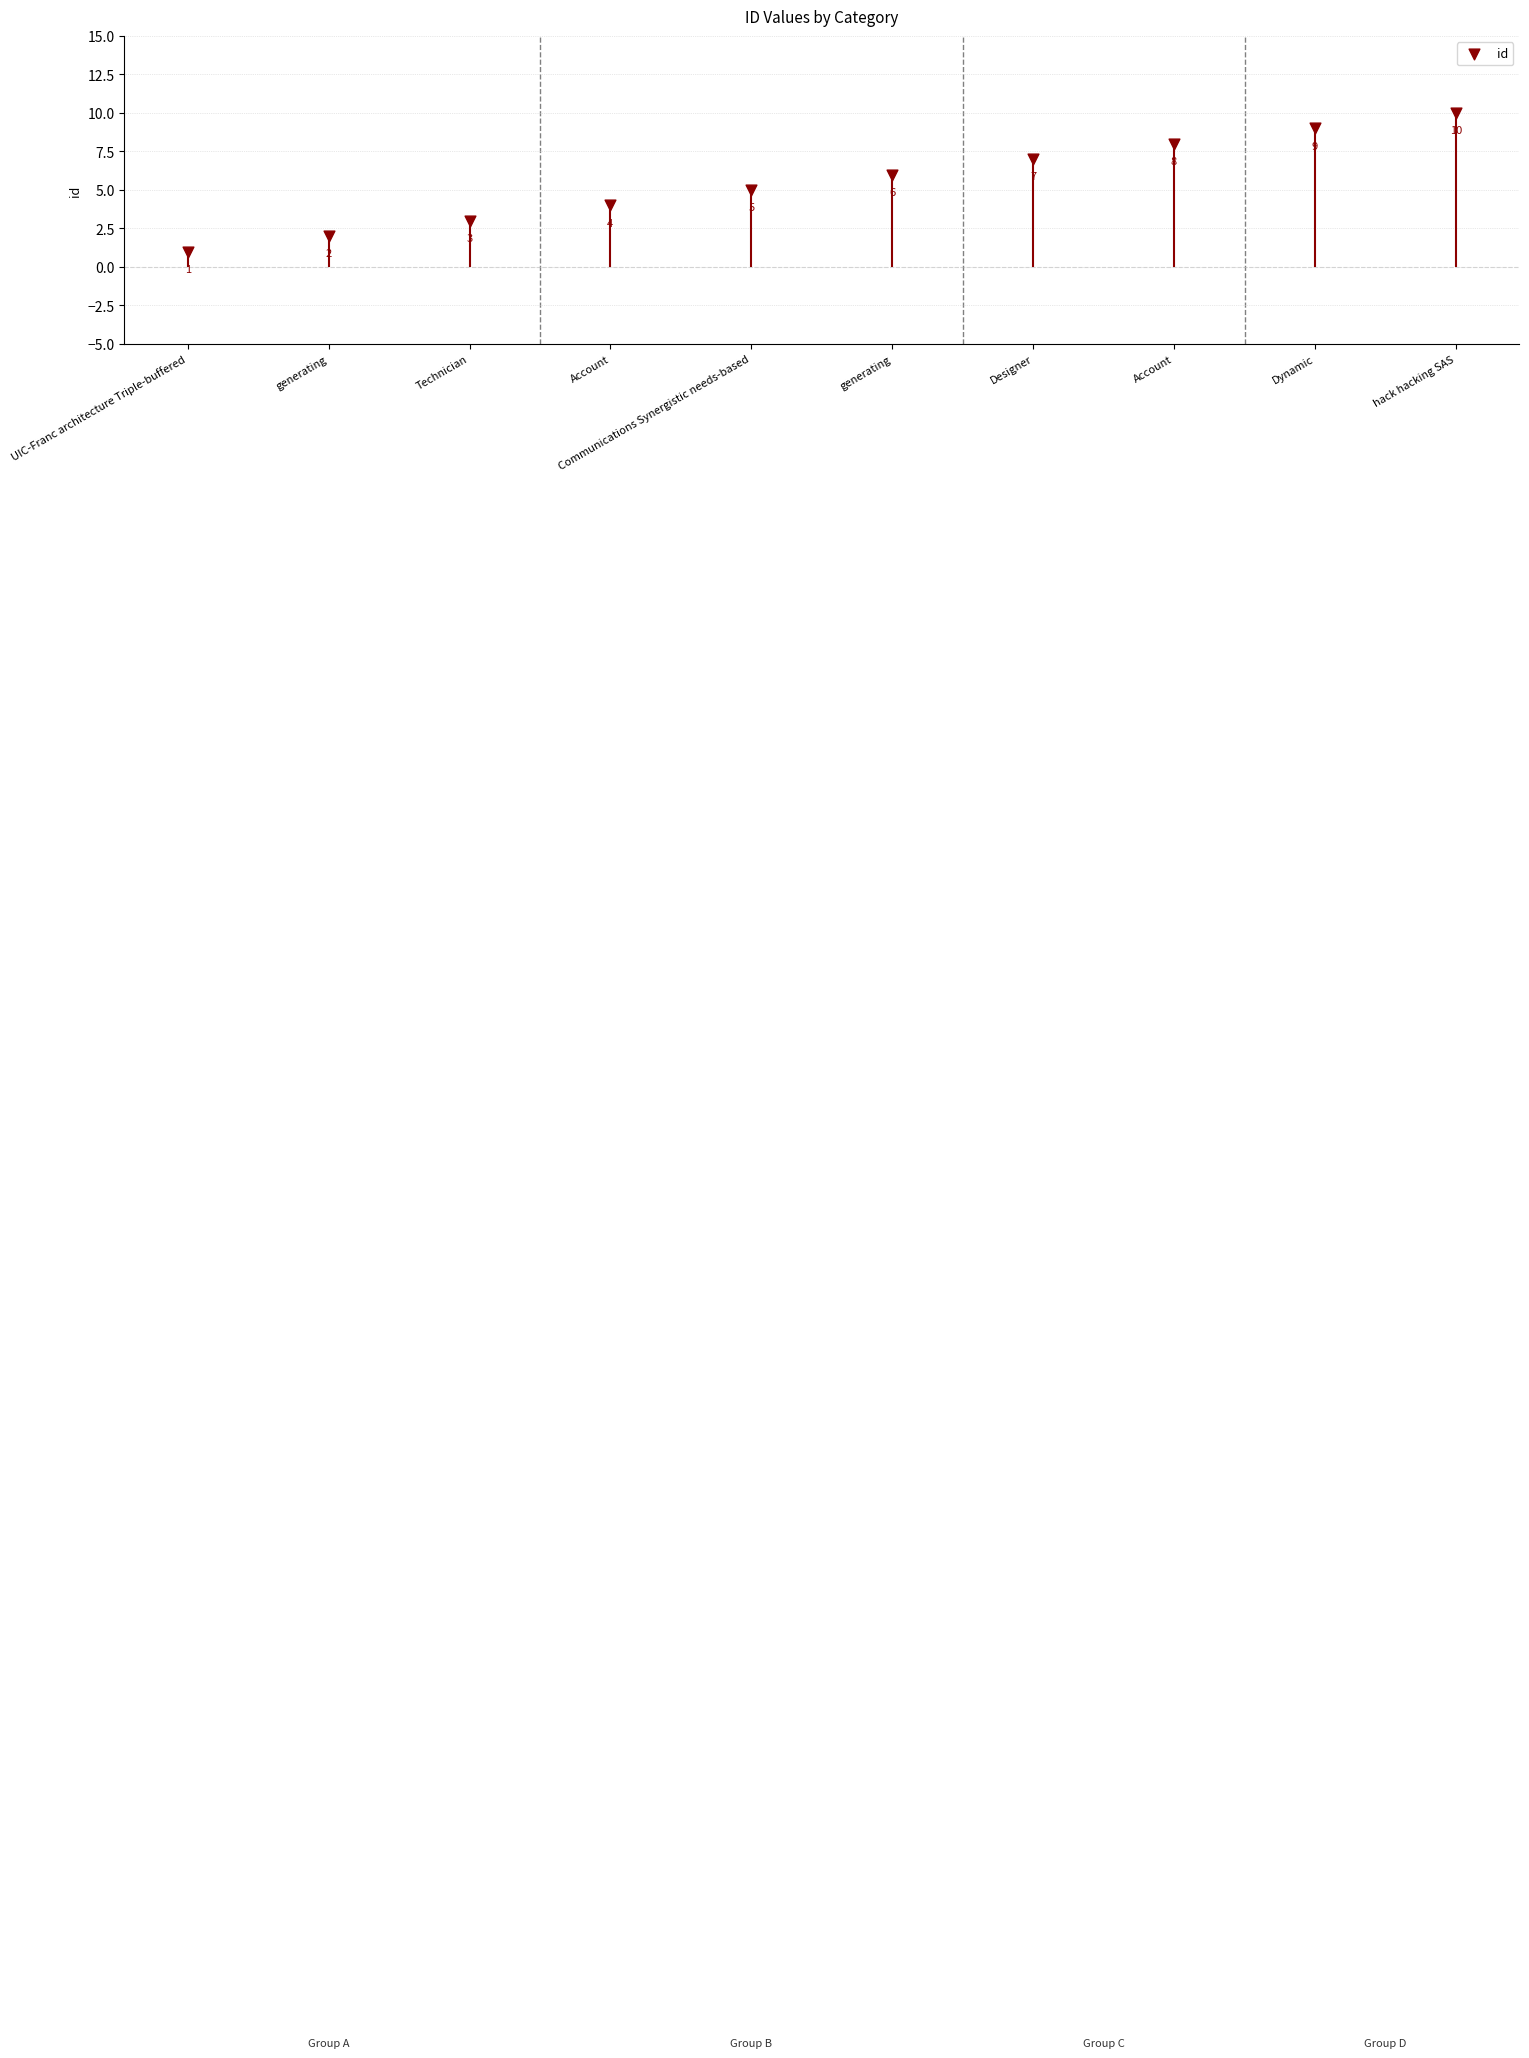

What is the change in value from UIC-Franc architecture Triple-buffered to Dynamic?

+8